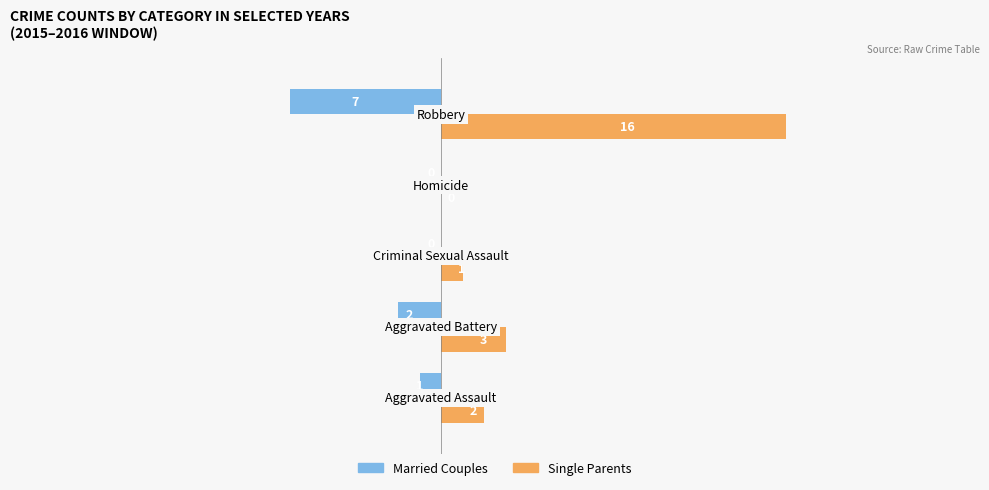

What is the sum of all Single Parents values?

22